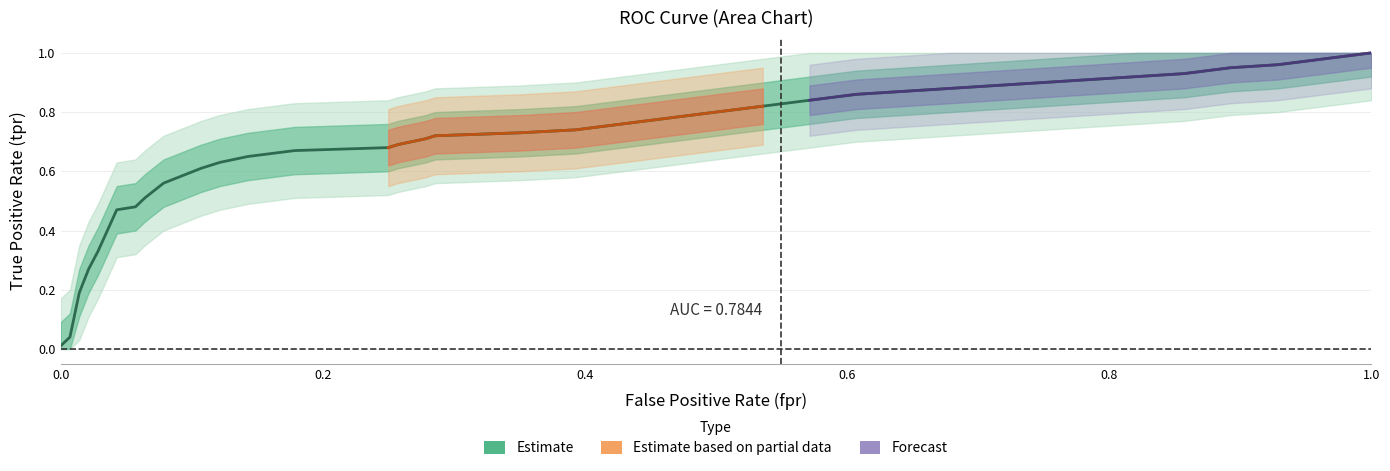

How many categories are shown in the chart?

36